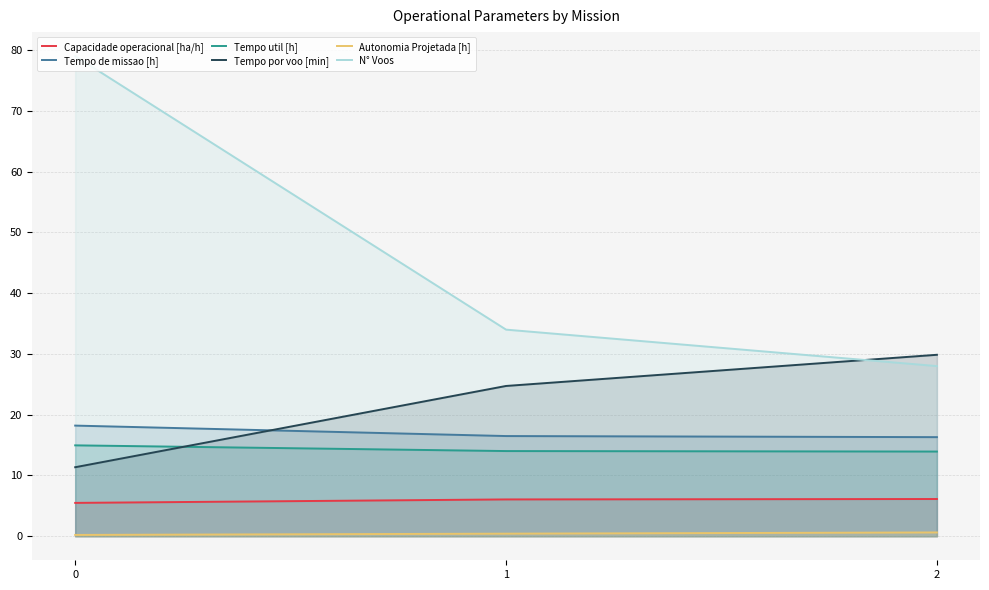

List the labels in order of N° Voos value, largest first.

0, 1, 2